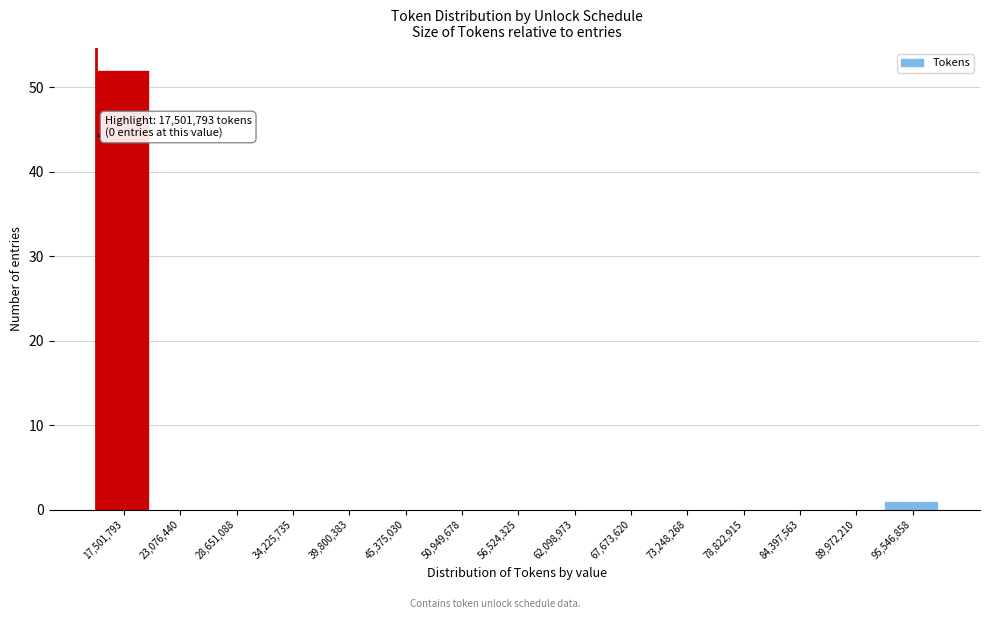

Reading left to right, what are all the values shown in this chart?

17,501,793=52	23,076,440=0	28,651,088=0	34,225,735=0	39,800,383=0	45,375,030=0	50,949,678=0	56,524,325=0	62,098,973=0	67,673,620=0	73,248,268=0	78,822,915=0	84,397,563=0	89,972,210=0	95,546,858=1